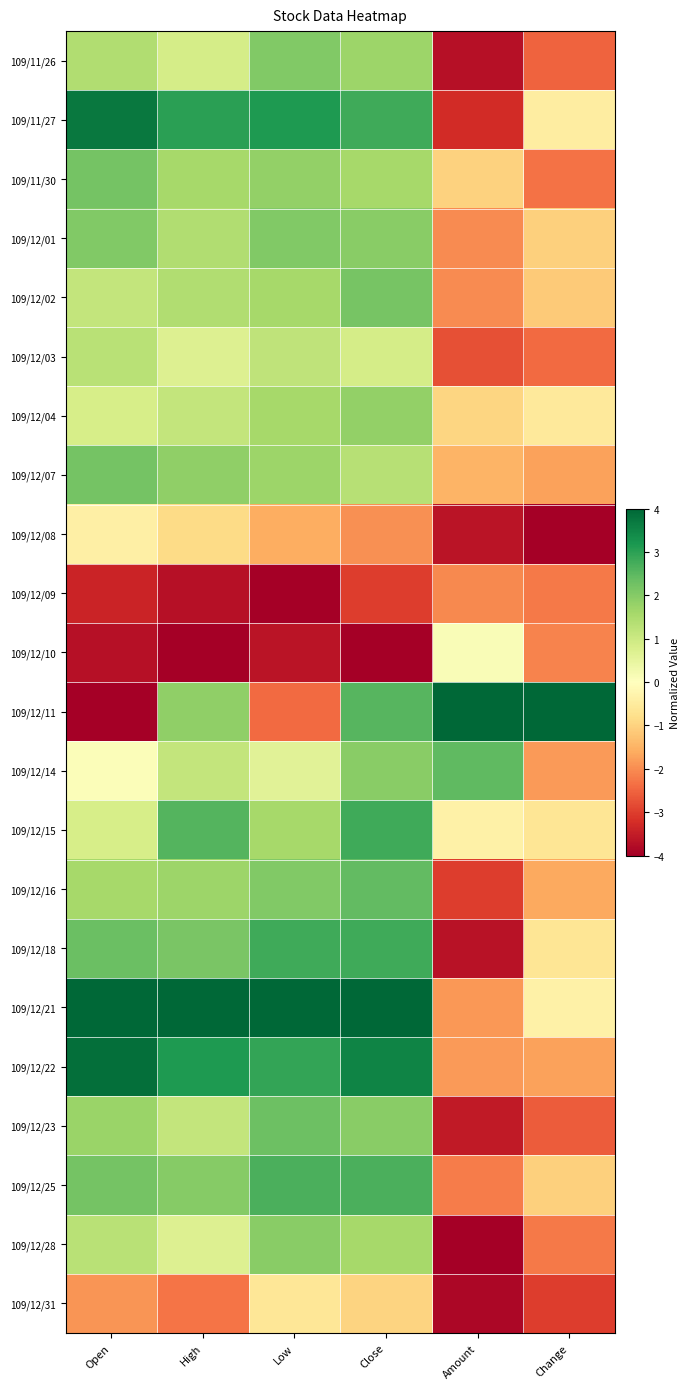

Reading left to right, what are all the values shown in this chart?

109/11/26: Open=1.4	High=0.9	Low=2.1	Close=1.7	Amount=-3.7	Change=-2.5
109/11/27: Open=3.7	High=3.0	Low=3.2	Close=2.8	Amount=-3.3	Change=-0.4
109/11/30: Open=2.2	High=1.6	Low=1.8	Close=1.6	Amount=-1.0	Change=-2.3
109/12/01: Open=2.0	High=1.4	Low=2.1	Close=1.9	Amount=-2.0	Change=-1.0
109/12/02: Open=1.1	High=1.4	Low=1.6	Close=2.2	Amount=-2.0	Change=-1.1
109/12/03: Open=1.3	High=0.7	Low=1.2	Close=0.8	Amount=-2.8	Change=-2.4
109/12/04: Open=0.8	High=1.1	Low=1.6	Close=1.8	Amount=-0.9	Change=-0.5
109/12/07: Open=2.2	High=1.9	Low=1.7	Close=1.3	Amount=-1.5	Change=-1.7
109/12/08: Open=-0.4	High=-0.9	Low=-1.6	Close=-1.9	Amount=-3.6	Change=-4.0
109/12/09: Open=-3.4	High=-3.7	Low=-4.0	Close=-3.0	Amount=-2.1	Change=-2.2
109/12/10: Open=-3.7	High=-4.0	Low=-3.6	Close=-4.0	Amount=0.1	Change=-2.1
109/12/11: Open=-4.0	High=1.9	Low=-2.4	Close=2.5	Amount=4.0	Change=4.0
109/12/14: Open=0.1	High=1.1	Low=0.6	Close=1.9	Amount=2.5	Change=-1.8
109/12/15: Open=0.8	High=2.6	Low=1.6	Close=2.8	Amount=-0.3	Change=-0.6
109/12/16: Open=1.6	High=1.7	Low=2.1	Close=2.4	Amount=-3.0	Change=-1.6
109/12/18: Open=2.3	High=2.1	Low=2.8	Close=2.8	Amount=-3.7	Change=-0.6
109/12/21: Open=4.0	High=4.0	Low=4.0	Close=4.0	Amount=-1.9	Change=-0.3
109/12/22: Open=3.8	High=3.1	Low=2.9	Close=3.5	Amount=-1.8	Change=-1.7
109/12/23: Open=1.7	High=1.1	Low=2.3	Close=1.9	Amount=-3.5	Change=-2.6
109/12/25: Open=2.2	High=2.0	Low=2.7	Close=2.7	Amount=-2.2	Change=-1.0
109/12/28: Open=1.3	High=0.7	Low=1.9	Close=1.6	Amount=-4.0	Change=-2.2
109/12/31: Open=-1.9	High=-2.3	Low=-0.6	Close=-1.0	Amount=-3.9	Change=-3.0